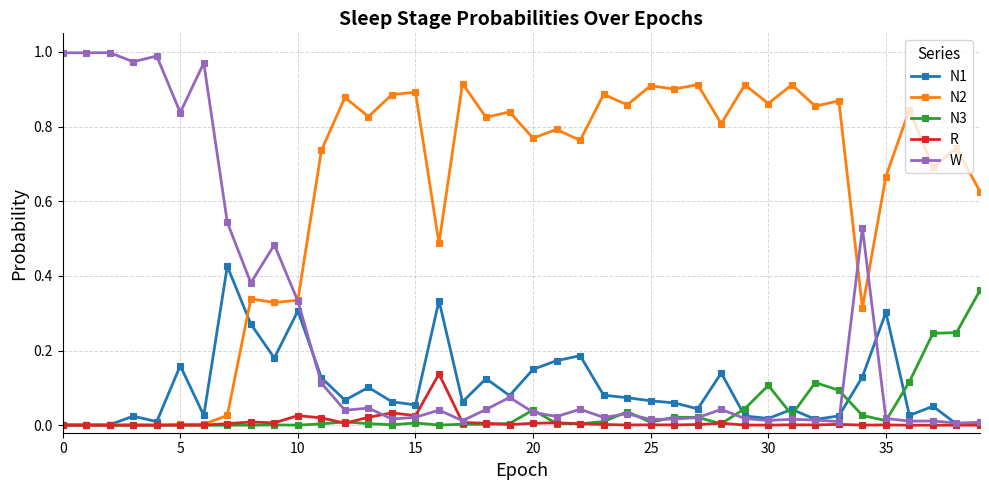

Which series has the largest total across all categories?

N2